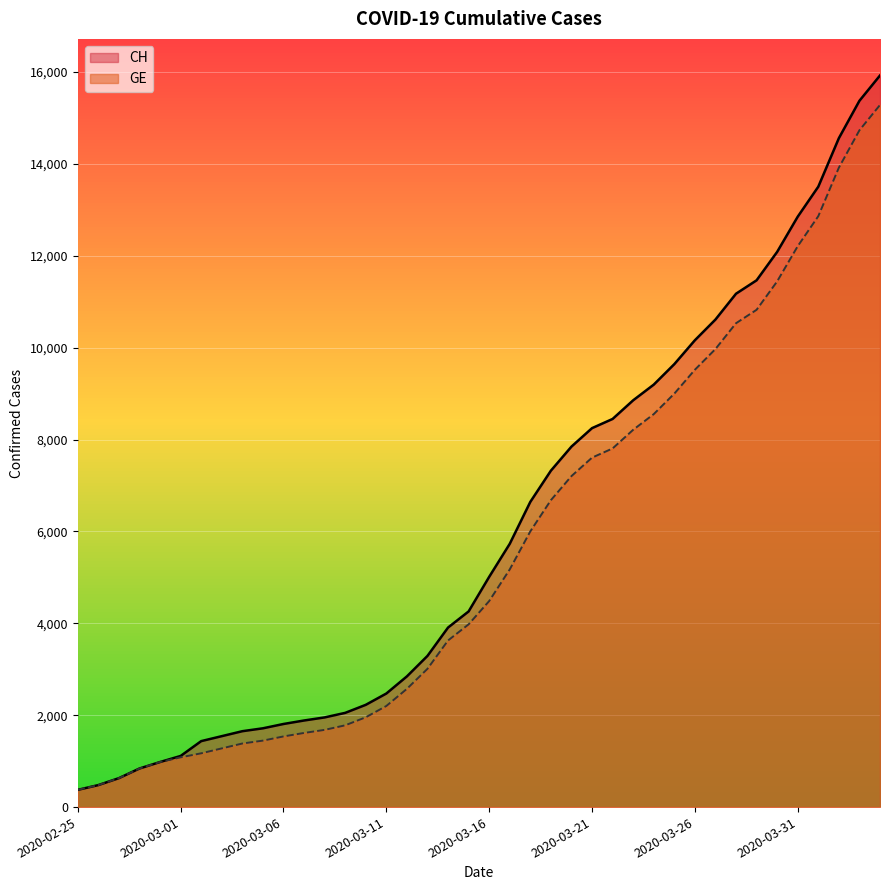

Between 2020-03-04 and 2020-03-22, which series saw the biggest shift?

CH